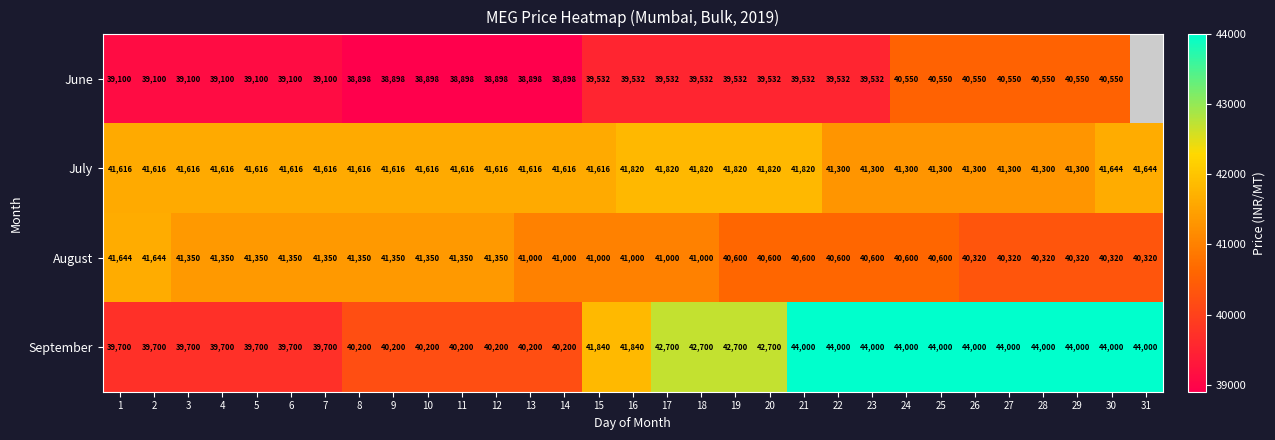

At 23, list the series in order from largest to smallest.

September, July, August, June